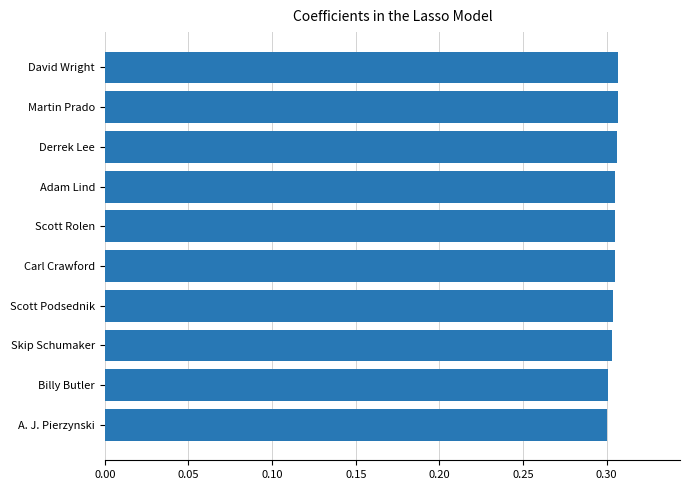

The value at Skip Schumaker is 0.5. True or false?

False